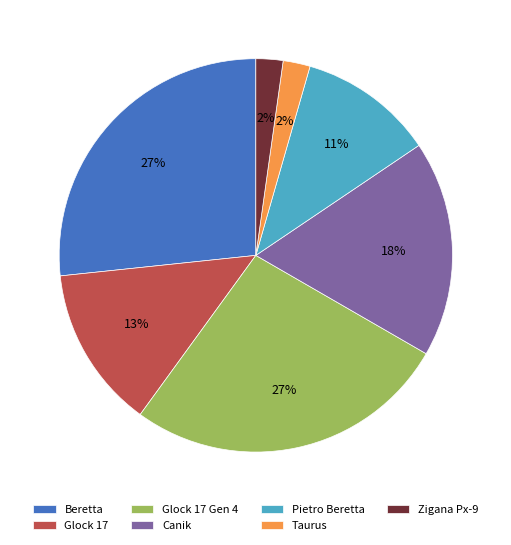

To the nearest percent, what is the average slice percentage?

14%